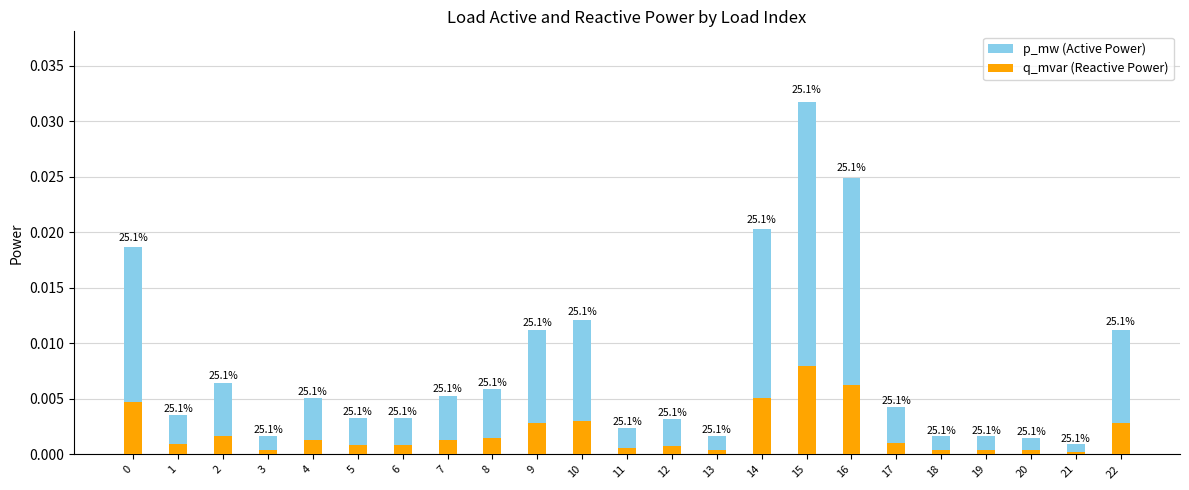

Where is p_mw nearest to the value 0?

21